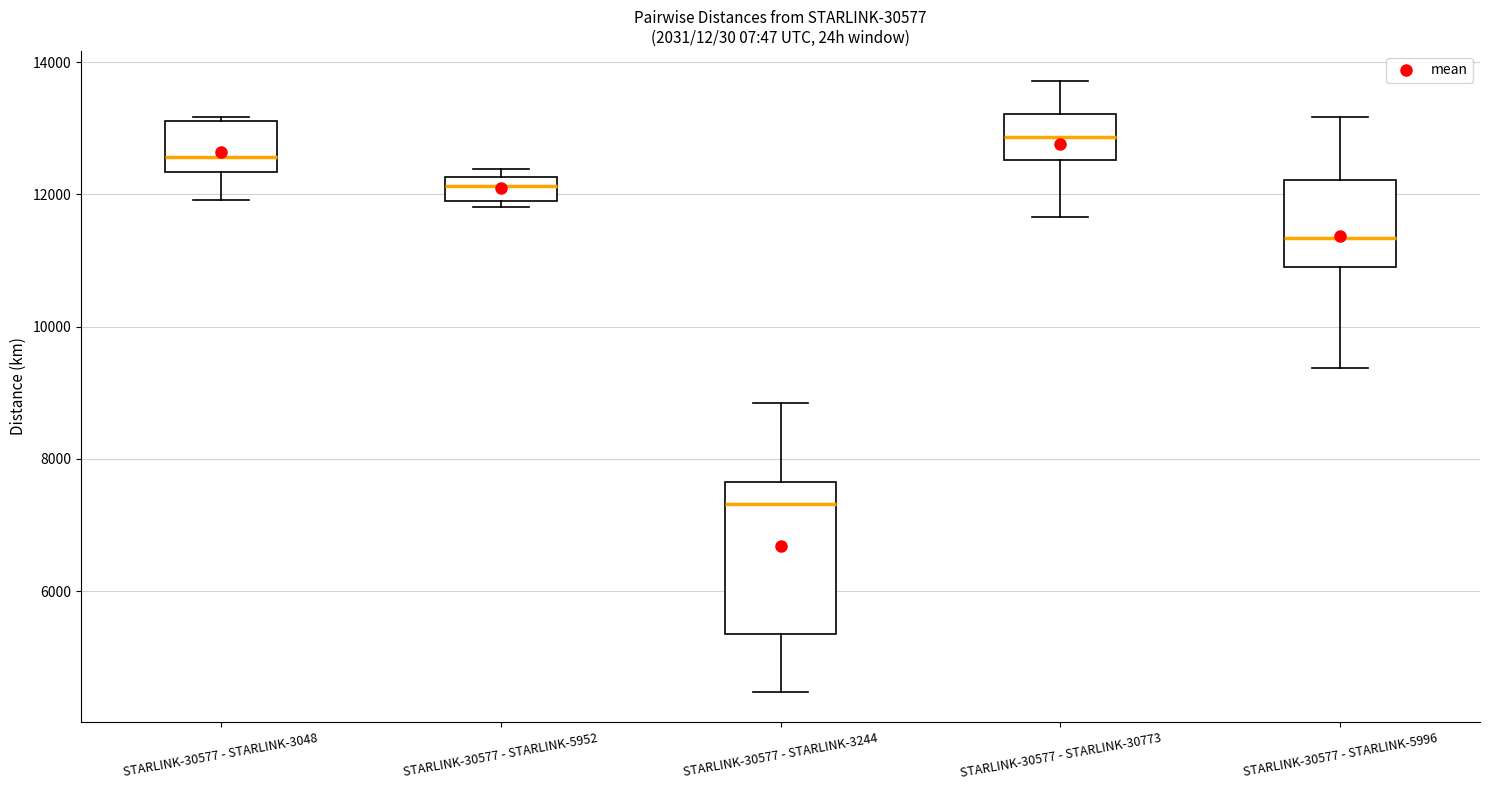

Reading left to right, transcribe this box plot: for each box, give where its median line is, the range the box spans, and where its two whiskers end, as read against the y-axis. The values are not printed on the chart, so give them approximately, as read against the axis.

STARLINK-30577 - STARLINK-3048: median 12600, box 12400 to 13200, whiskers 12000 to 13200
STARLINK-30577 - STARLINK-5952: median 12200 (inside the box), box 12000 to 12200, whiskers 11800 to 12400
STARLINK-30577 - STARLINK-3244: median 7400, box 5400 to 7600, whiskers 4400 to 8800
STARLINK-30577 - STARLINK-30773: median 12800, box 12600 to 13200, whiskers 11600 to 13800
STARLINK-30577 - STARLINK-5996: median 11400, box 10800 to 12200, whiskers 9400 to 13200